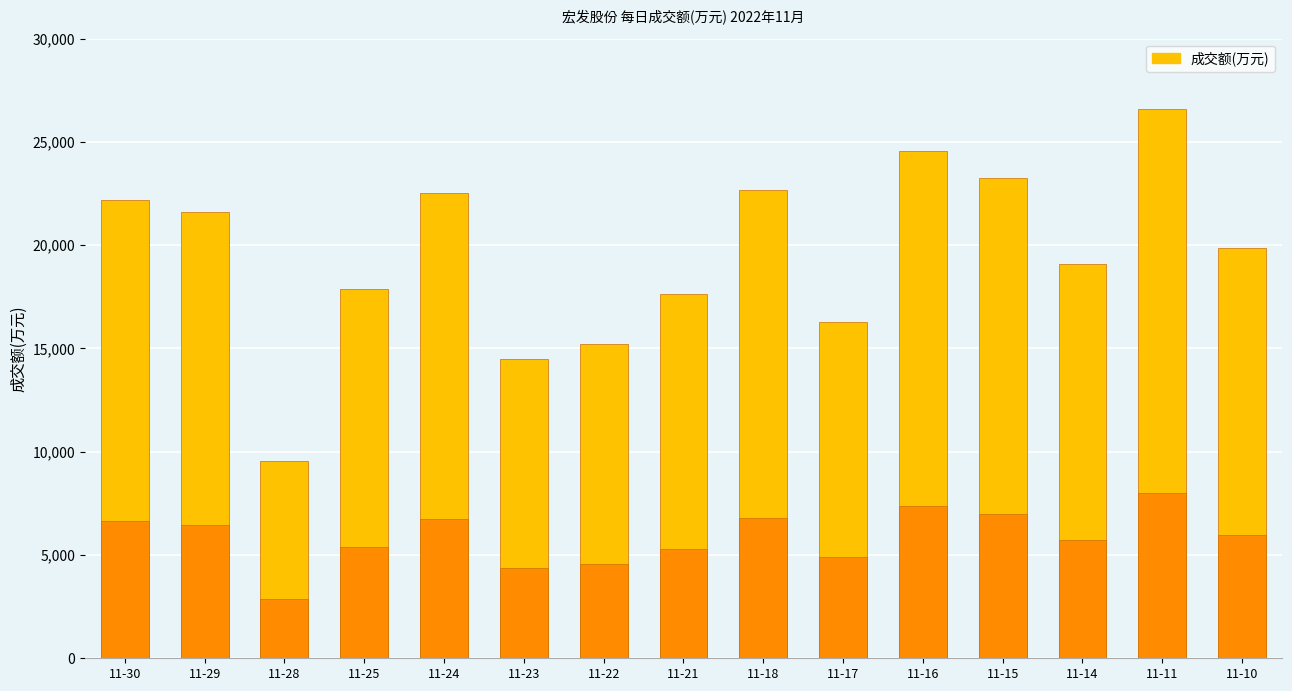

The chart shows a value of 24559 at 11-16. True or false?

True